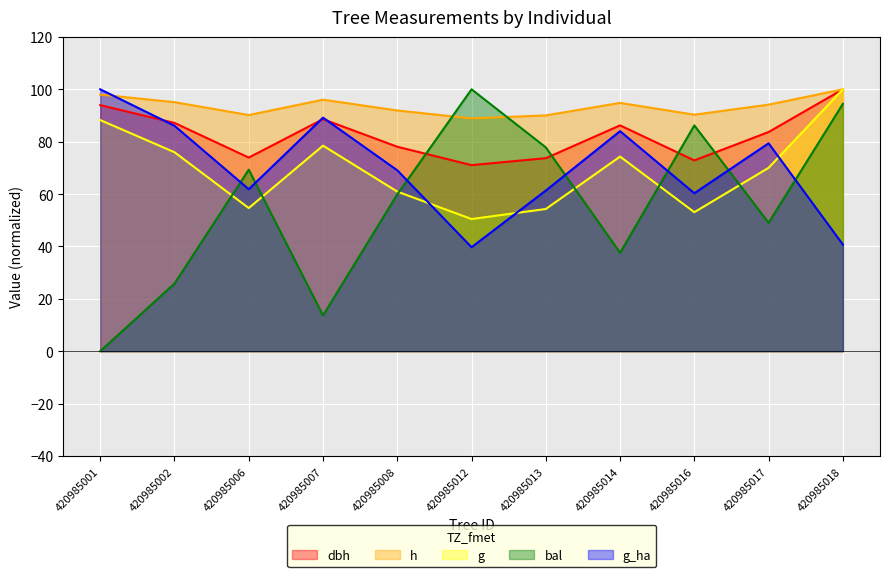

Which has a higher value, 420985007 or 420985013?

420985007